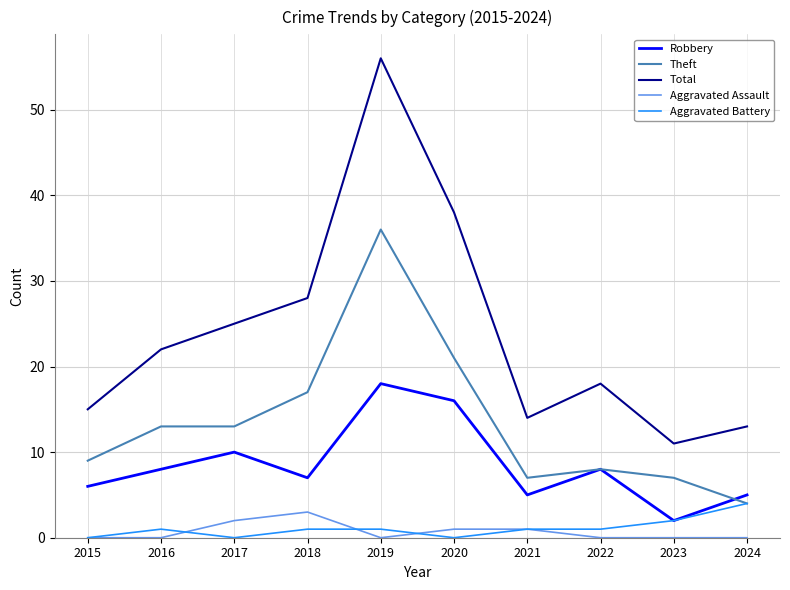

True or false: Total and Robbery cross at least once.

False